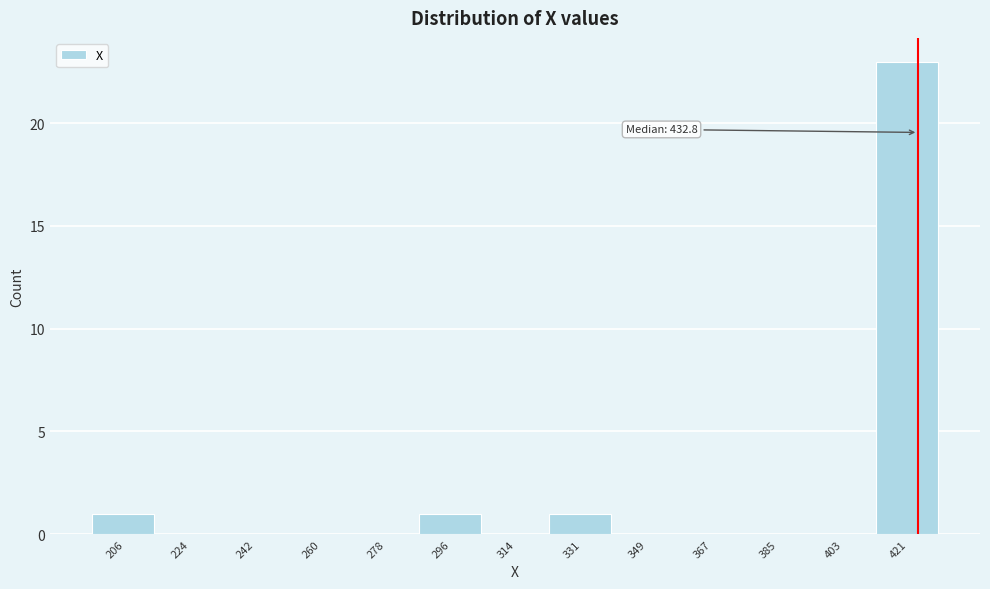

Reading left to right, what are all the values shown in this chart?

206=1	224=0	242=0	260=0	278=0	296=1	314=0	331=1	349=0	367=0	385=0	403=0	421=23